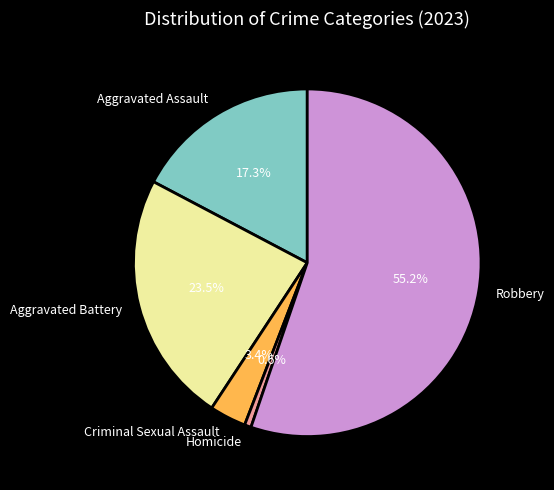

Is Criminal Sexual Assault the majority of the pie?

No